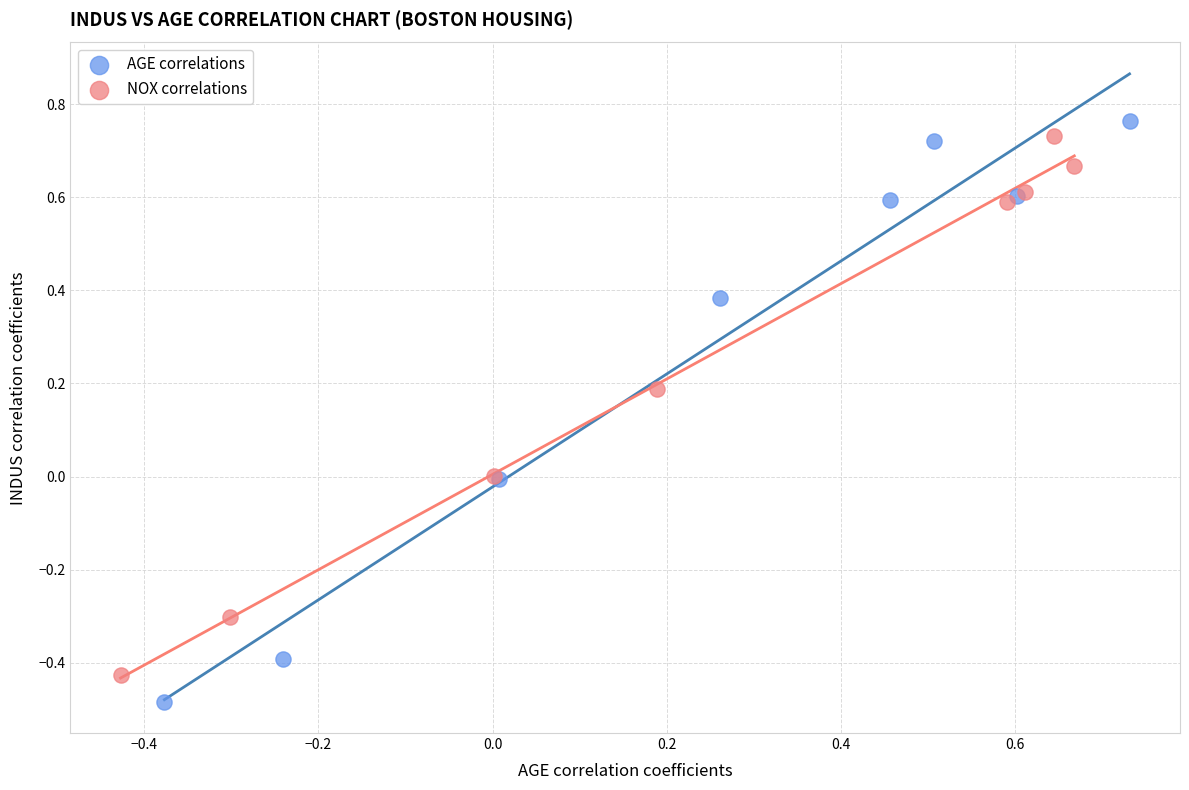

What are all the series names shown in the legend?

AGE correlations, NOX correlations